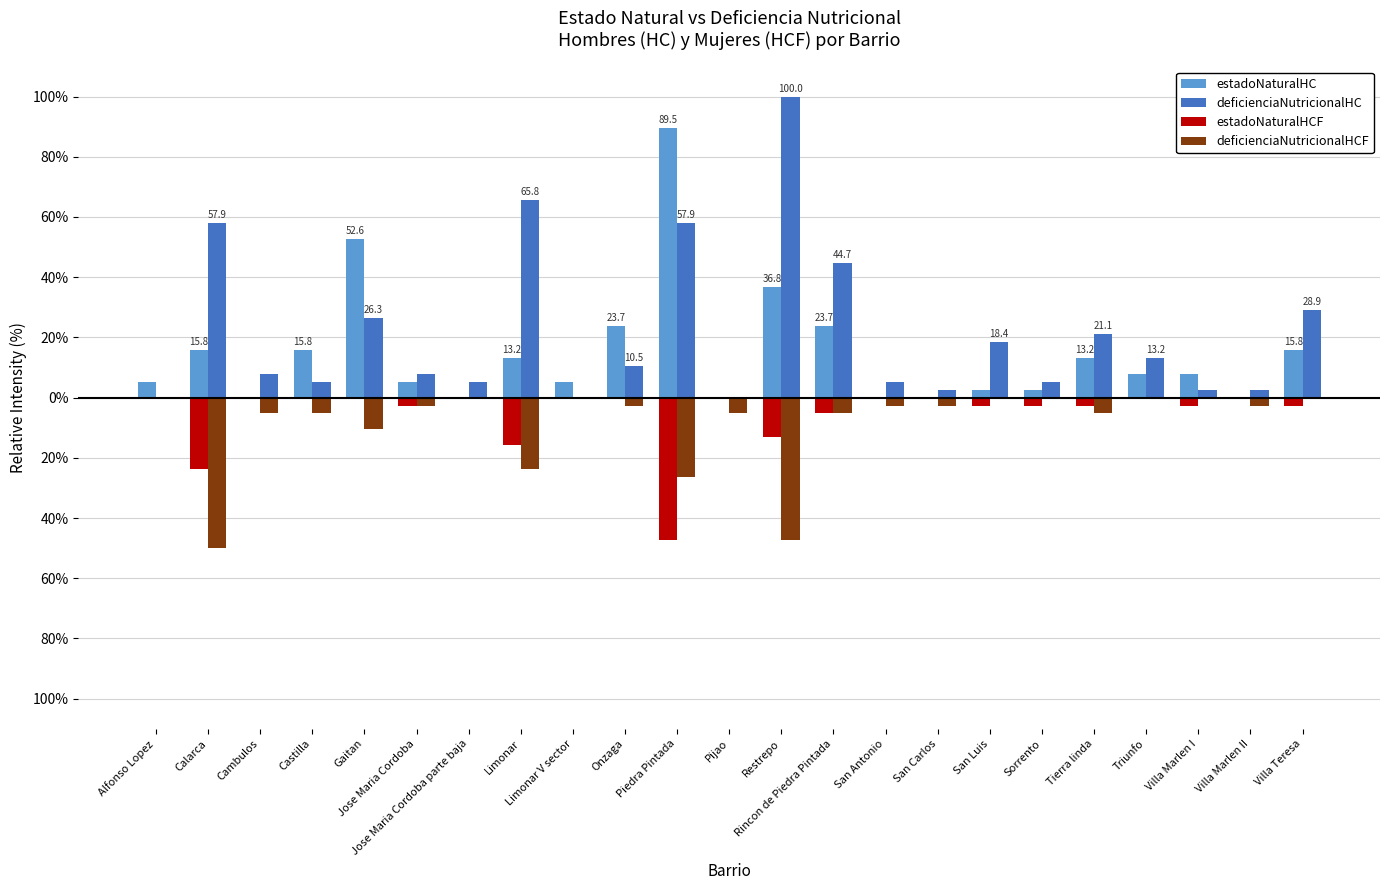

Are the bars grouped side by side (vs. stacked)?

Yes